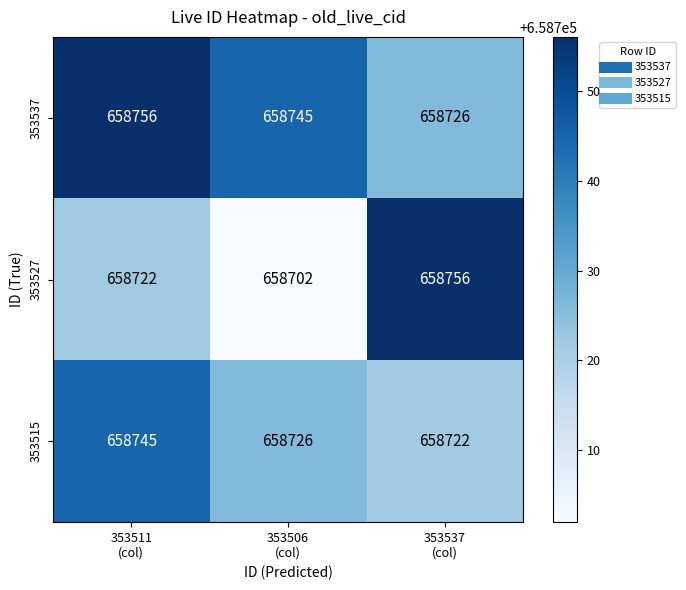

What is the greatest value displayed?

658756